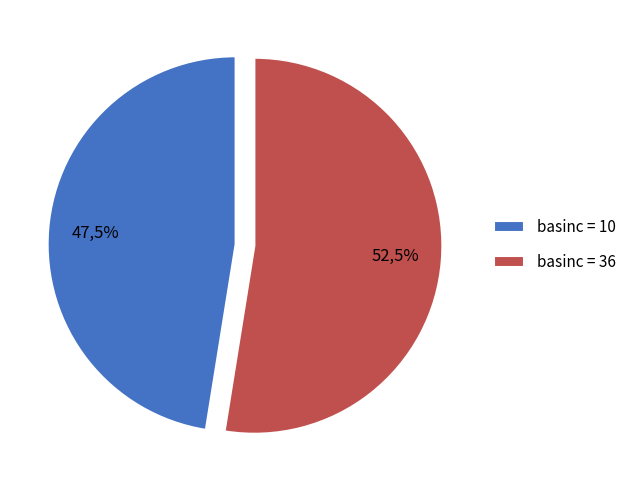

Which slice is the smallest?

10